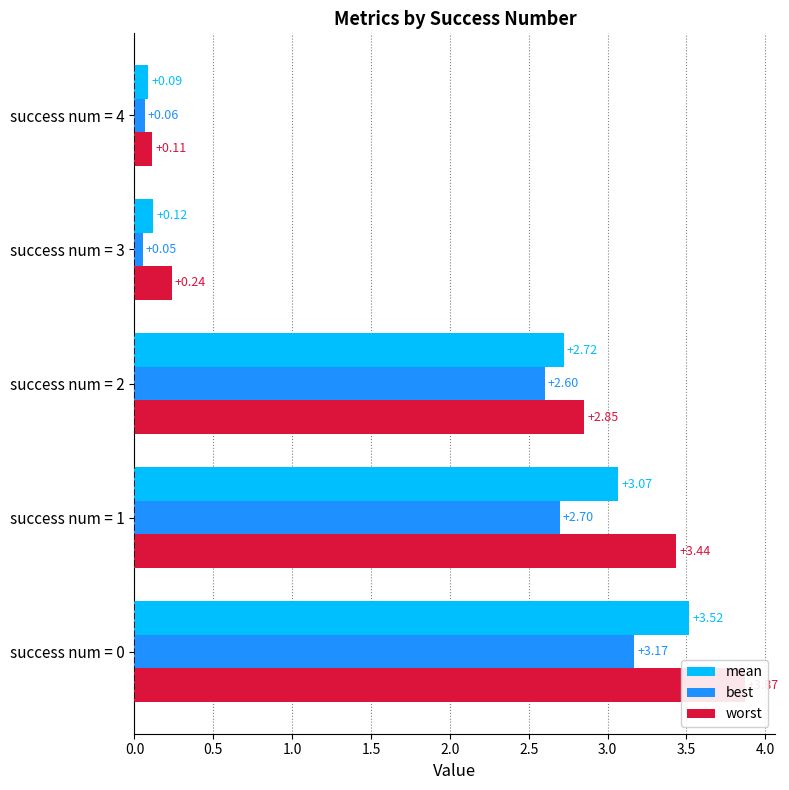

How many values in the worst series exceed 2?

3